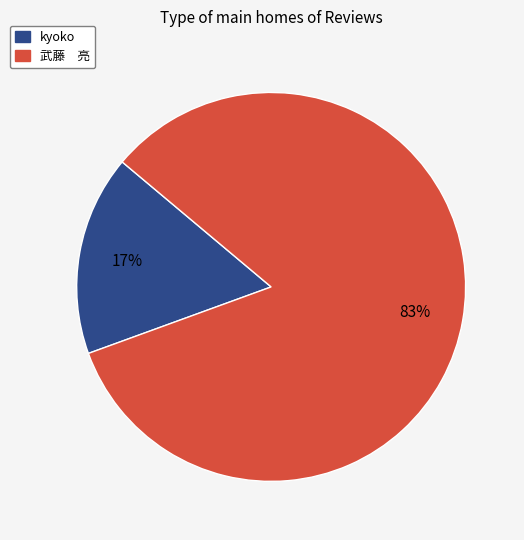

What is the largest slice in the pie chart?

武藤 亮